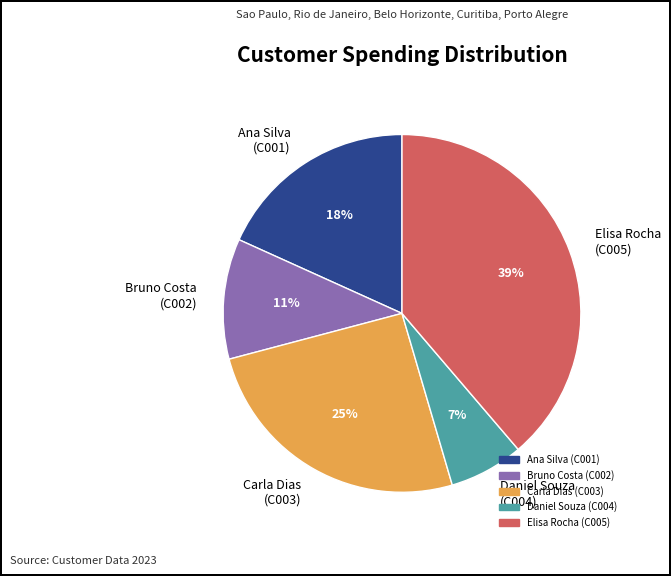

To the nearest percent, what is the difference between the Daniel Souza (C004) and Bruno Costa (C002) slice percentages?

4%